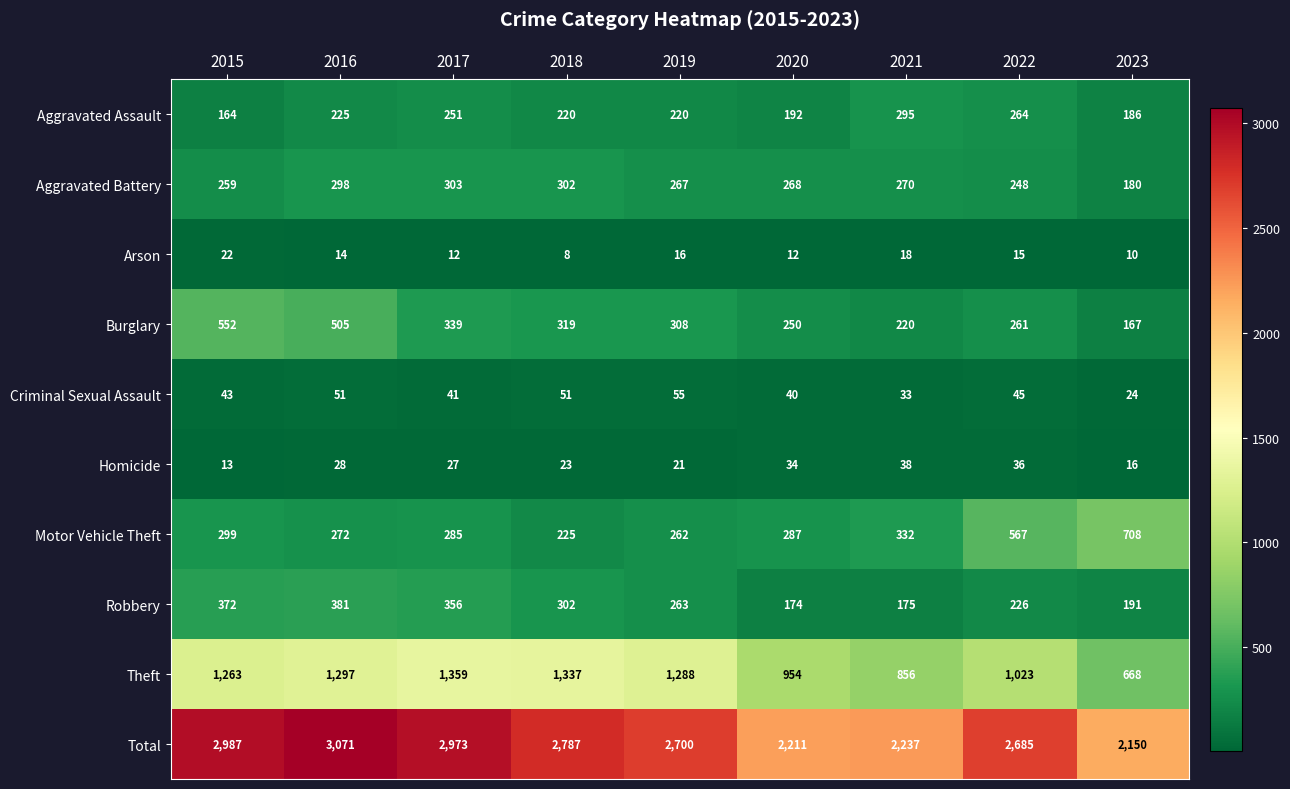

Which category has the highest value in the Criminal Sexual Assault series?

2019